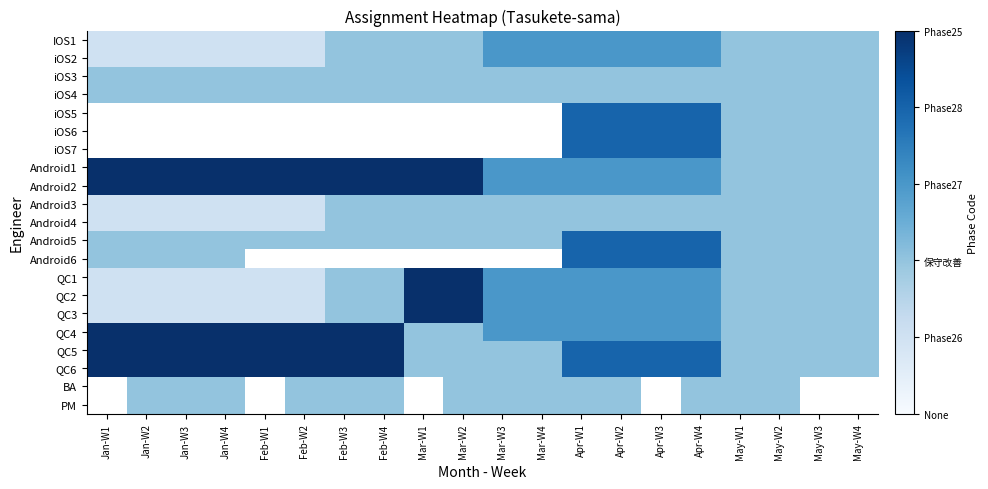

The QC3 series shows 2.7 at May-W1. True or false?

False